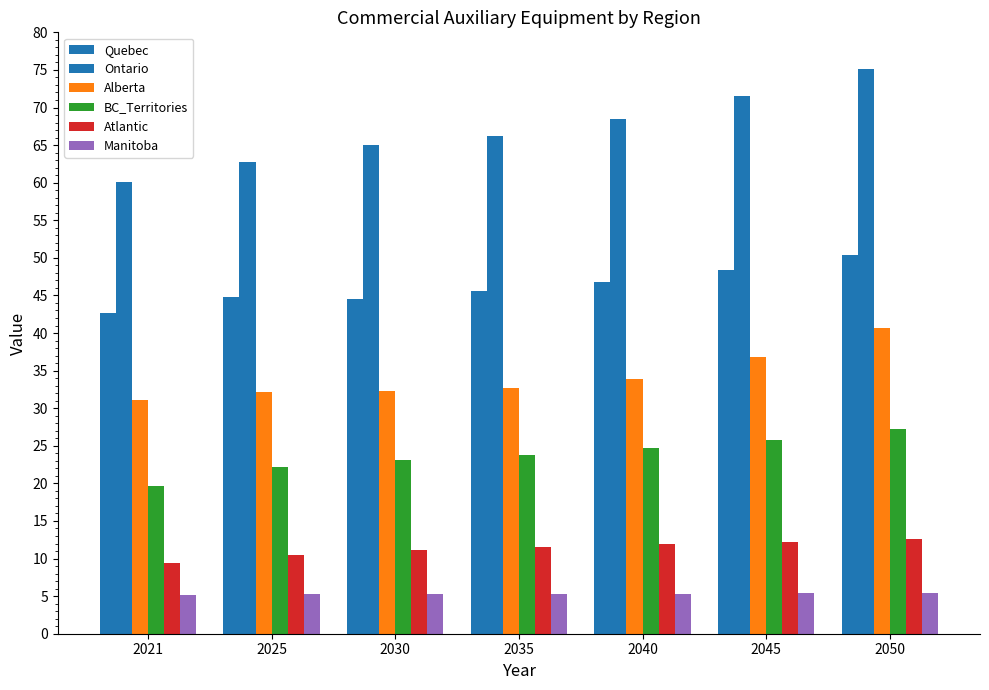

List the labels in order of Manitoba value, smallest first.

2021, 2030, 2035, 2025, 2040, 2045, 2050